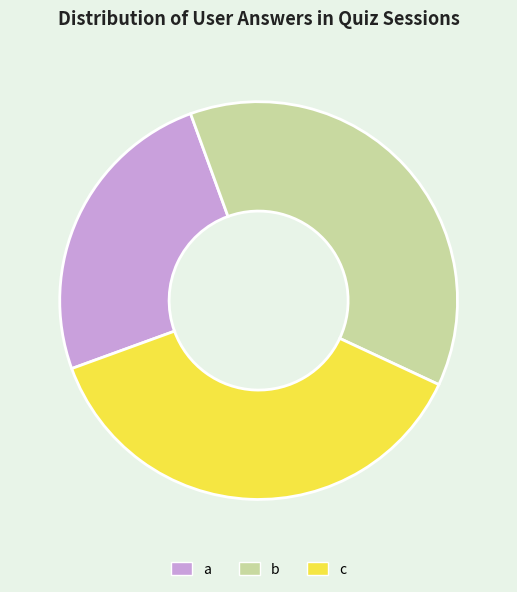

Is there a majority slice in this chart?

No